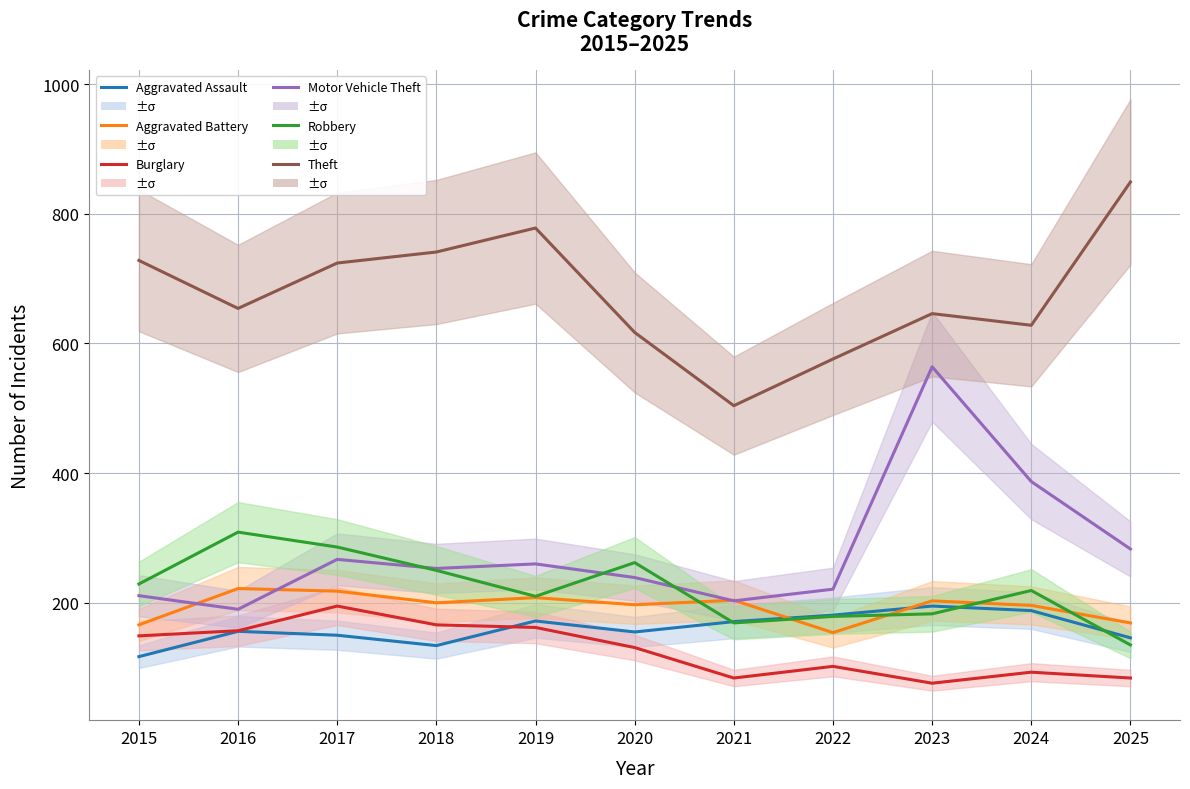

Between 2017 and 2024, which series saw the biggest shift?

Motor Vehicle Theft